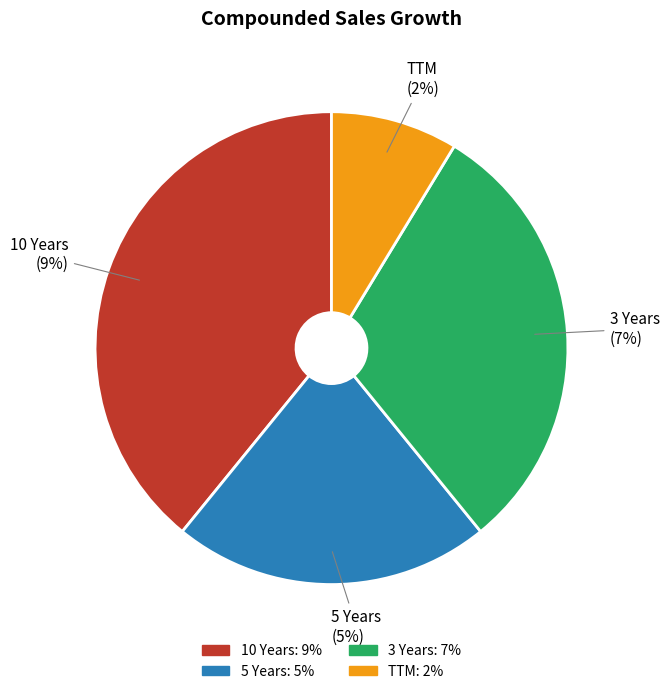

Which category has the smallest portion of the pie?

TTM